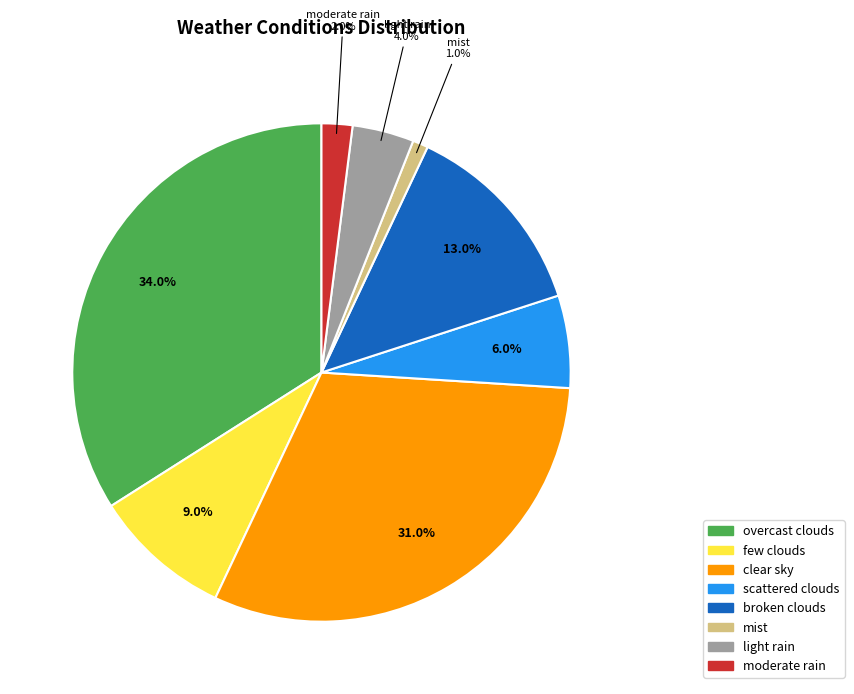

Is there a majority slice in this chart?

No